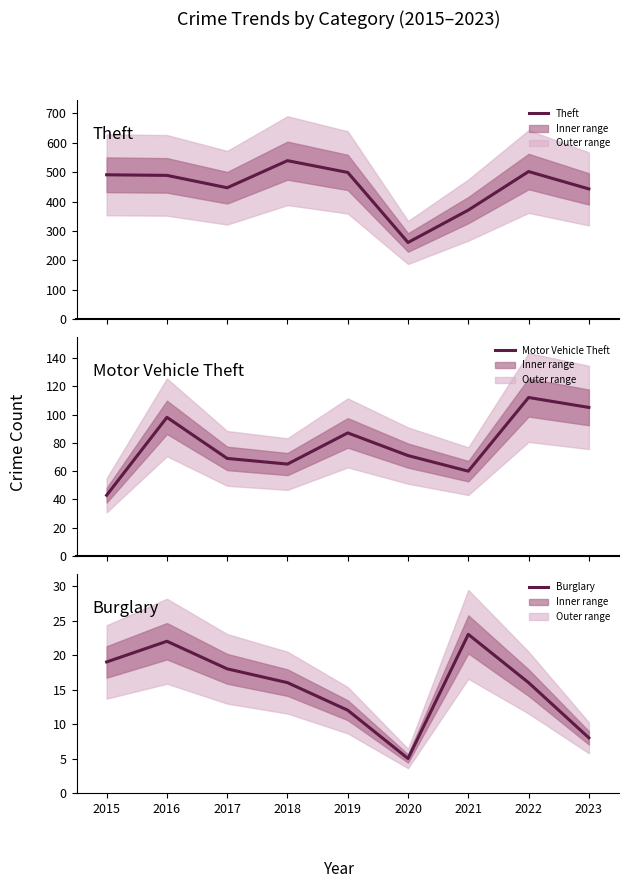

How many interior local valleys does the Burglary series have?

1